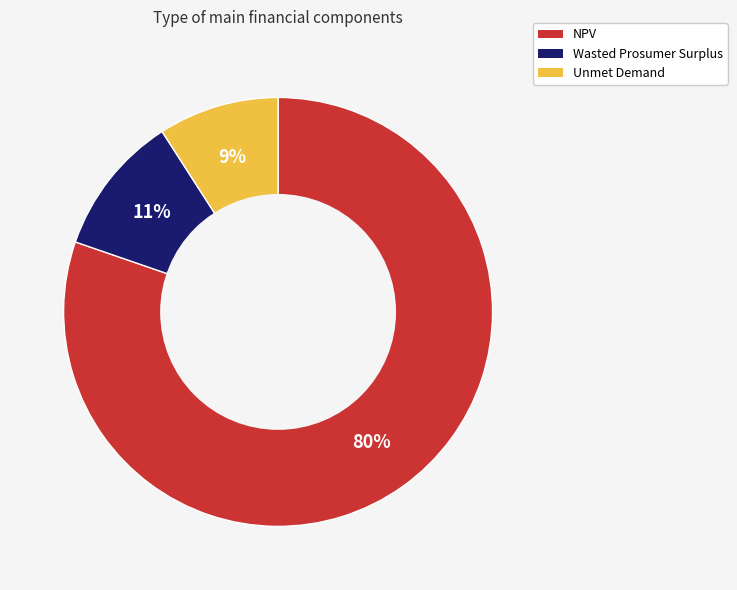

What is the smallest slice in the pie chart?

Unmet Demand